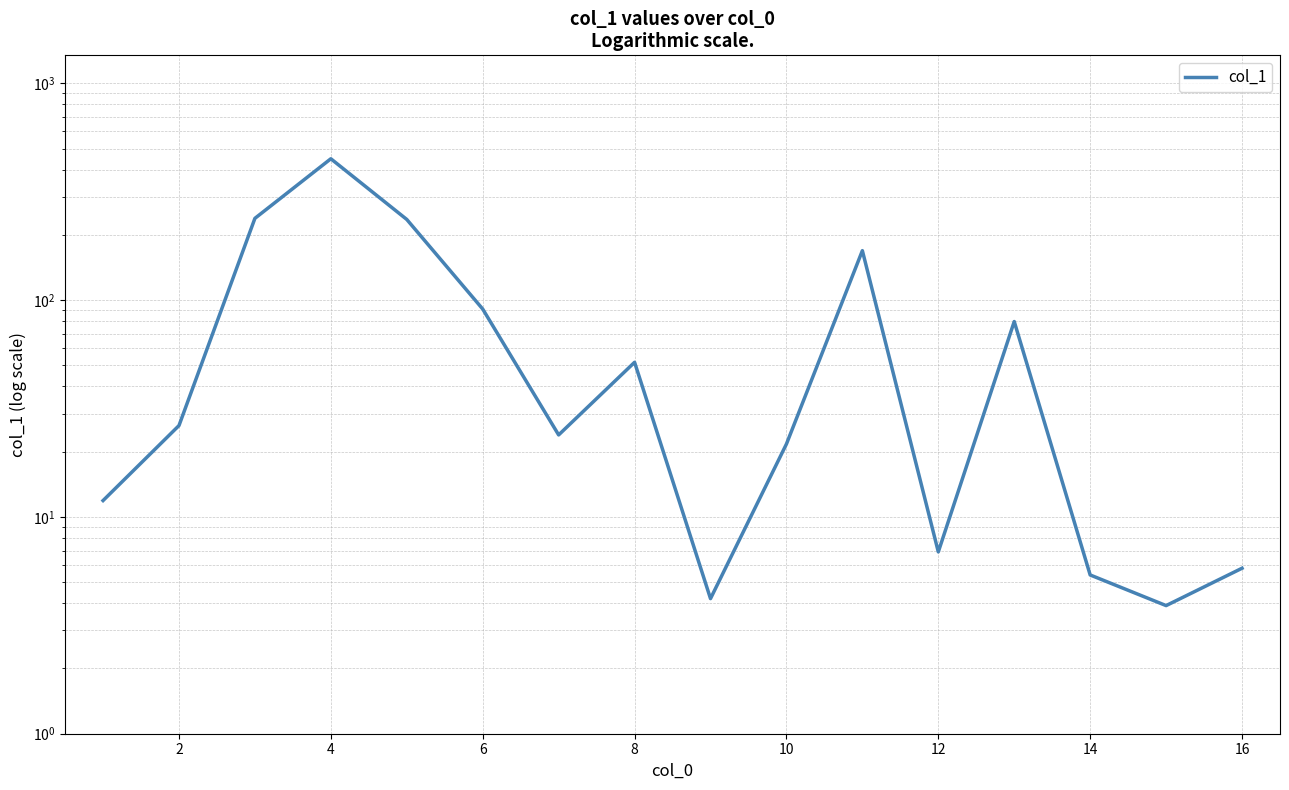

Reading right to left, transcribe all the data shown in this chart.

5.8	3.9	5.4	79.7	6.9	169.2	21.7	4.2	51.7	23.9	91.0	235.7	449.1	238.5	26.4	11.9